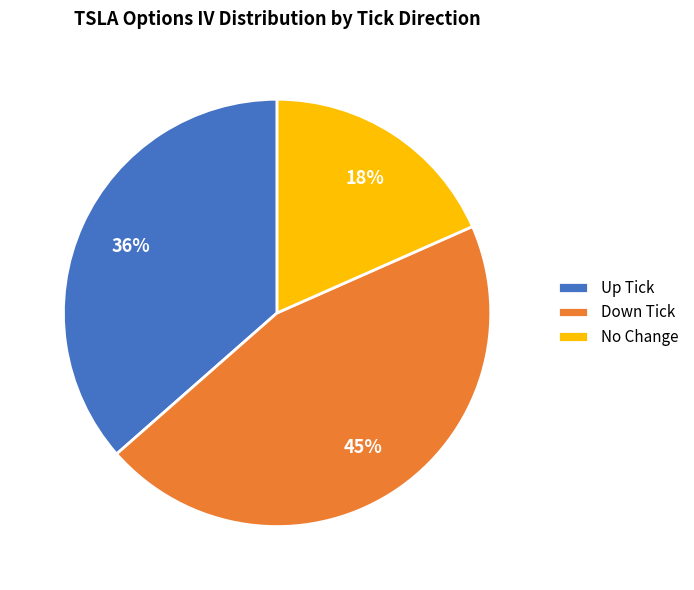

Does any single category account for the majority?

No